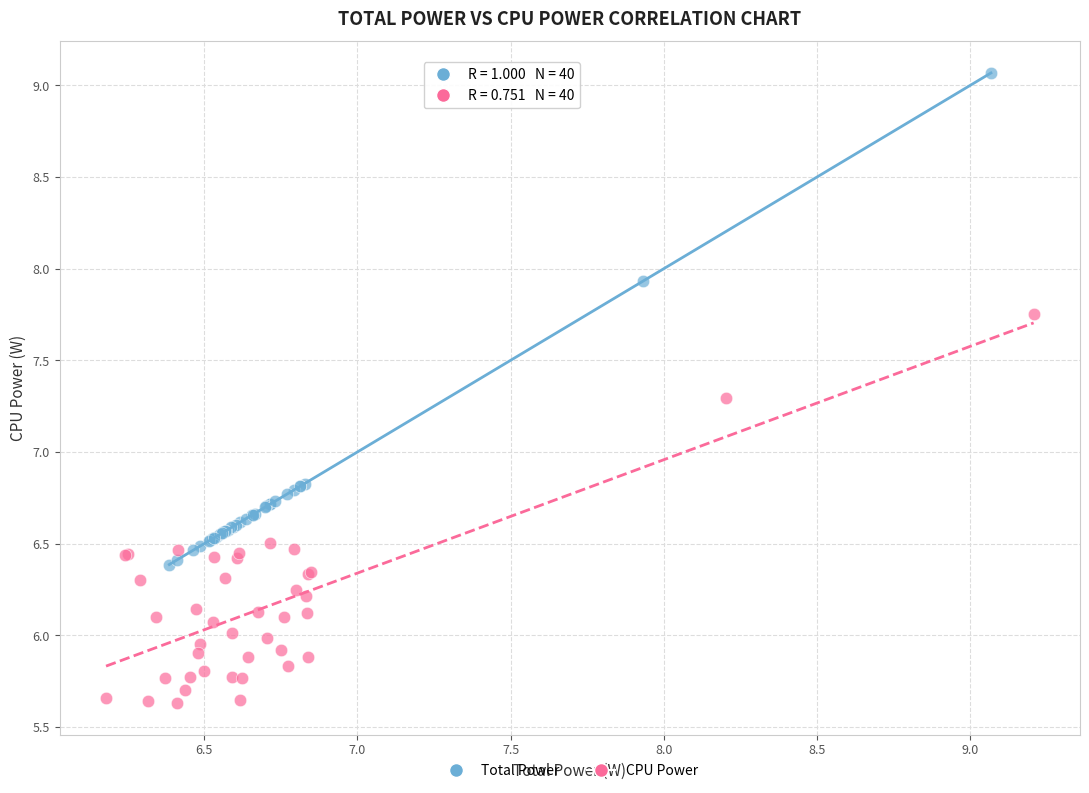

Which series has the widest spread of Y values?

Total Power